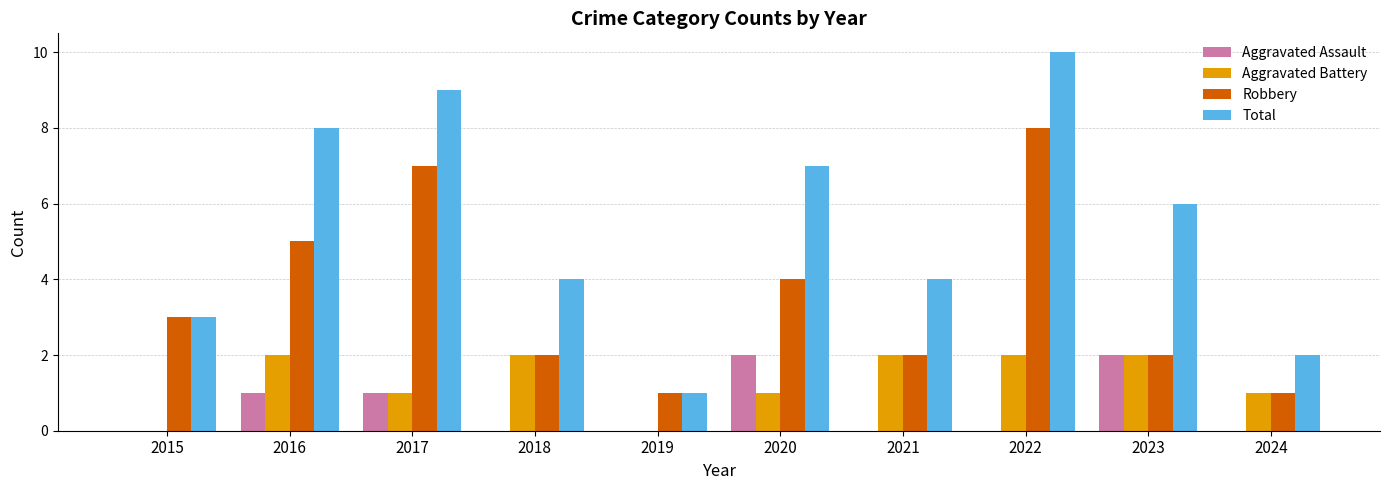

Reading left to right, what are all the values shown in this chart?

Aggravated Assault: 2015=0	2016=1	2017=1	2018=0	2019=0	2020=2	2021=0	2022=0	2023=2	2024=0
Aggravated Battery: 2015=0	2016=2	2017=1	2018=2	2019=0	2020=1	2021=2	2022=2	2023=2	2024=1
Robbery: 2015=3	2016=5	2017=7	2018=2	2019=1	2020=4	2021=2	2022=8	2023=2	2024=1
Total: 2015=3	2016=8	2017=9	2018=4	2019=1	2020=7	2021=4	2022=10	2023=6	2024=2